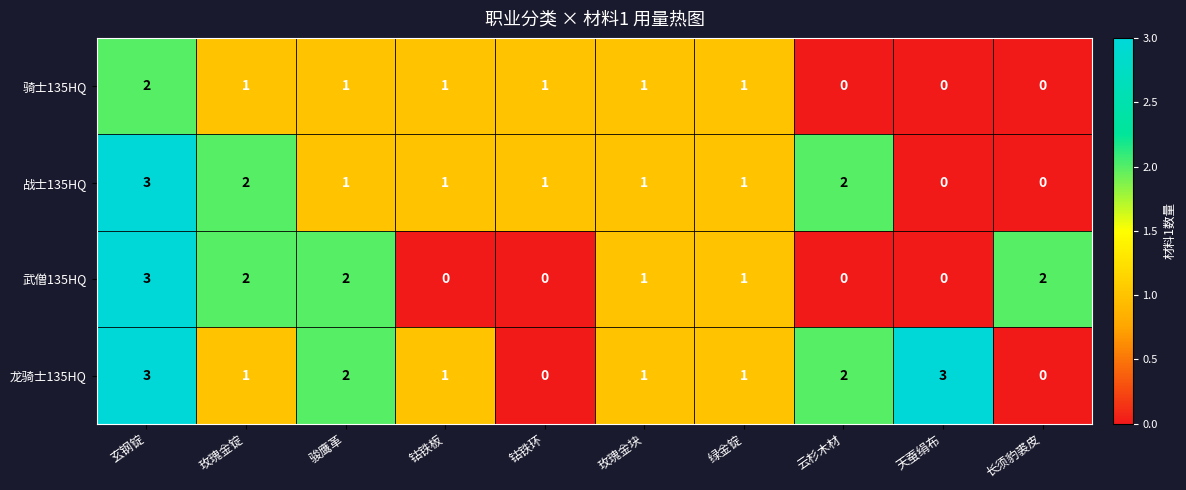

Which series has the largest total across all categories?

龙骑士135HQ